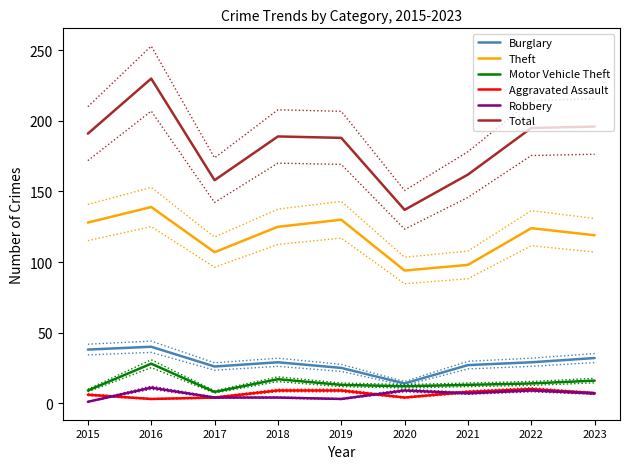

List the series in order of their peak value, lowest first.

Aggravated Assault, Robbery, Motor Vehicle Theft, Burglary, Theft, Total